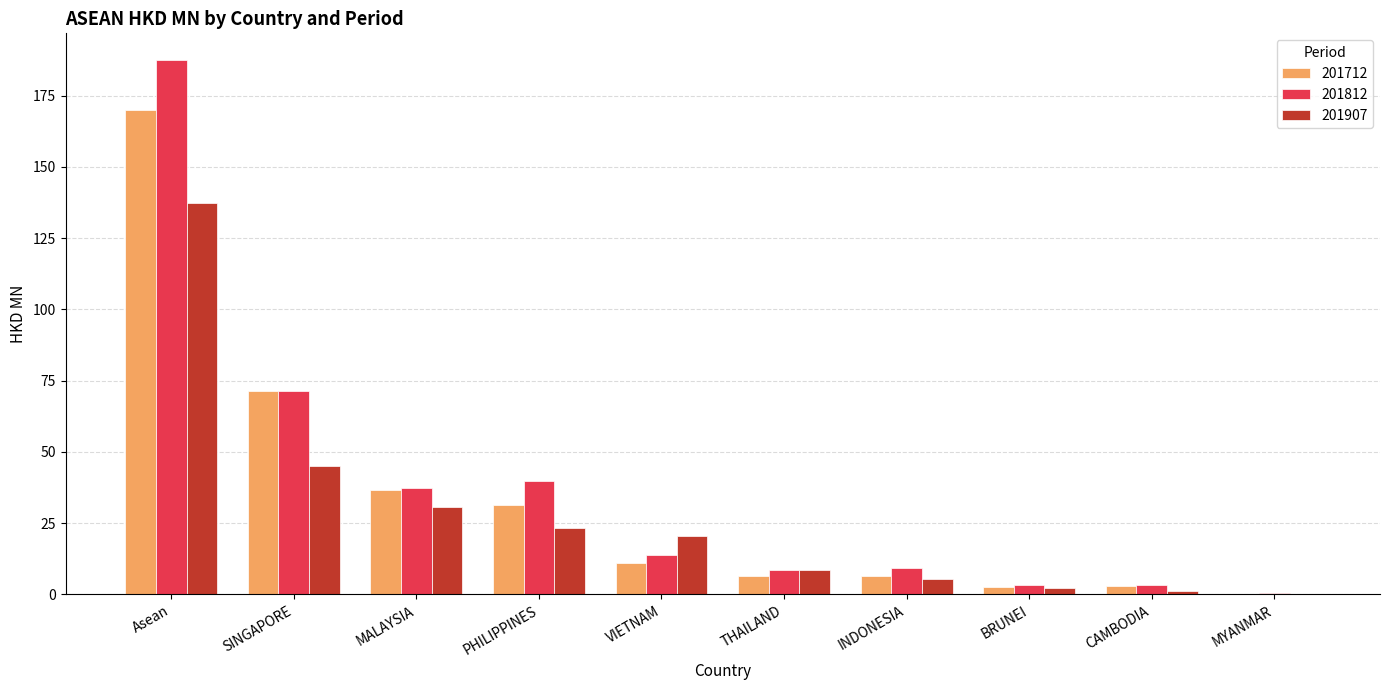

Is it true that 201812 equals 187.4 at Asean?

True